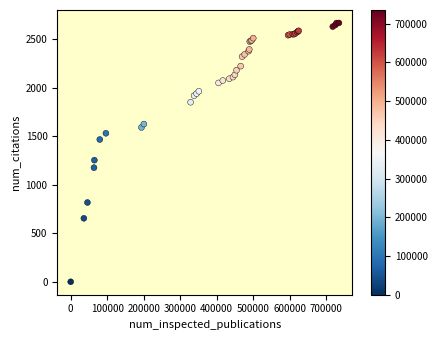

What Y value in the scatter plot is closest to 1333?

1253